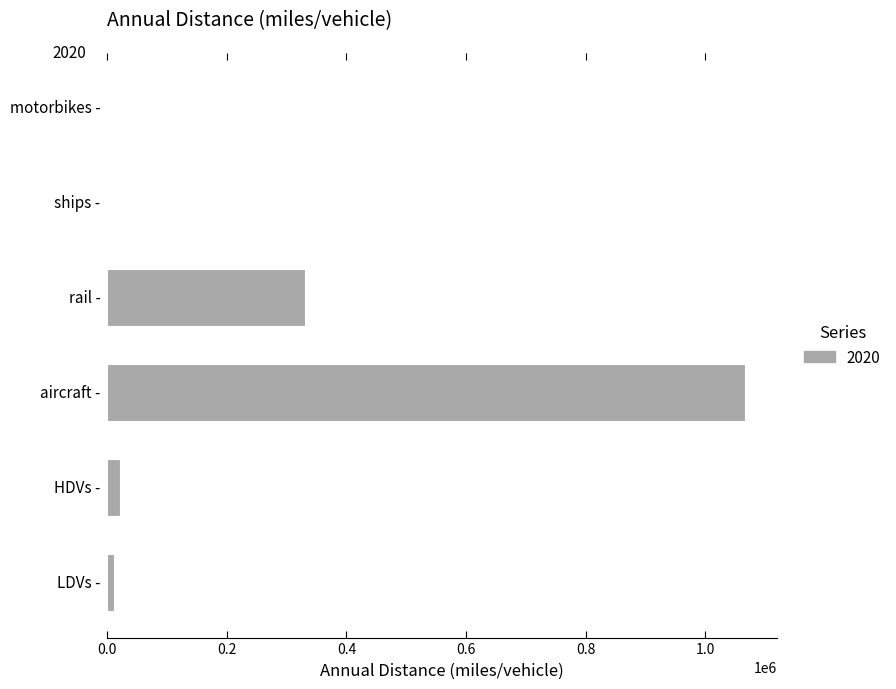

What is the greatest value displayed?

1066236.6